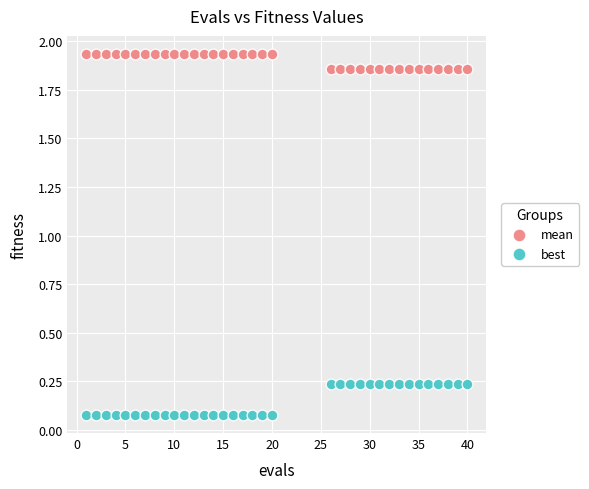

Which series reaches the minimum Y coordinate?

best